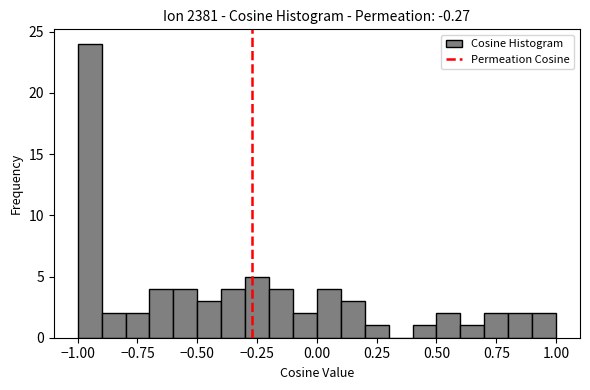

Read against the x-axis, roughly where is the centre of the tallest bar?

-0.95